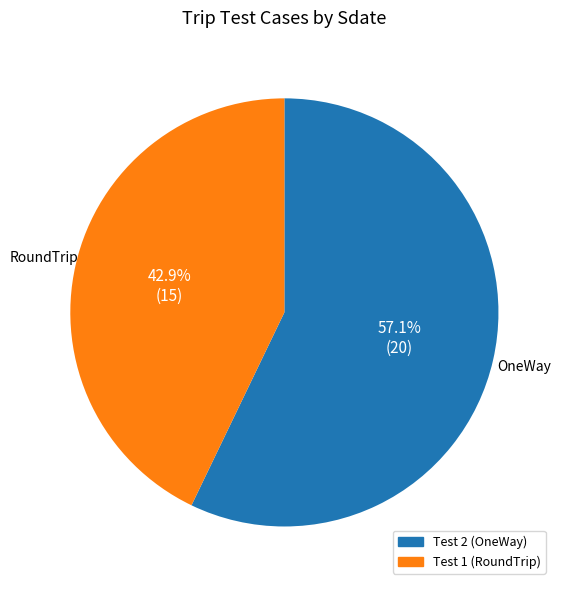

What is the largest slice in the pie chart?

Test 2